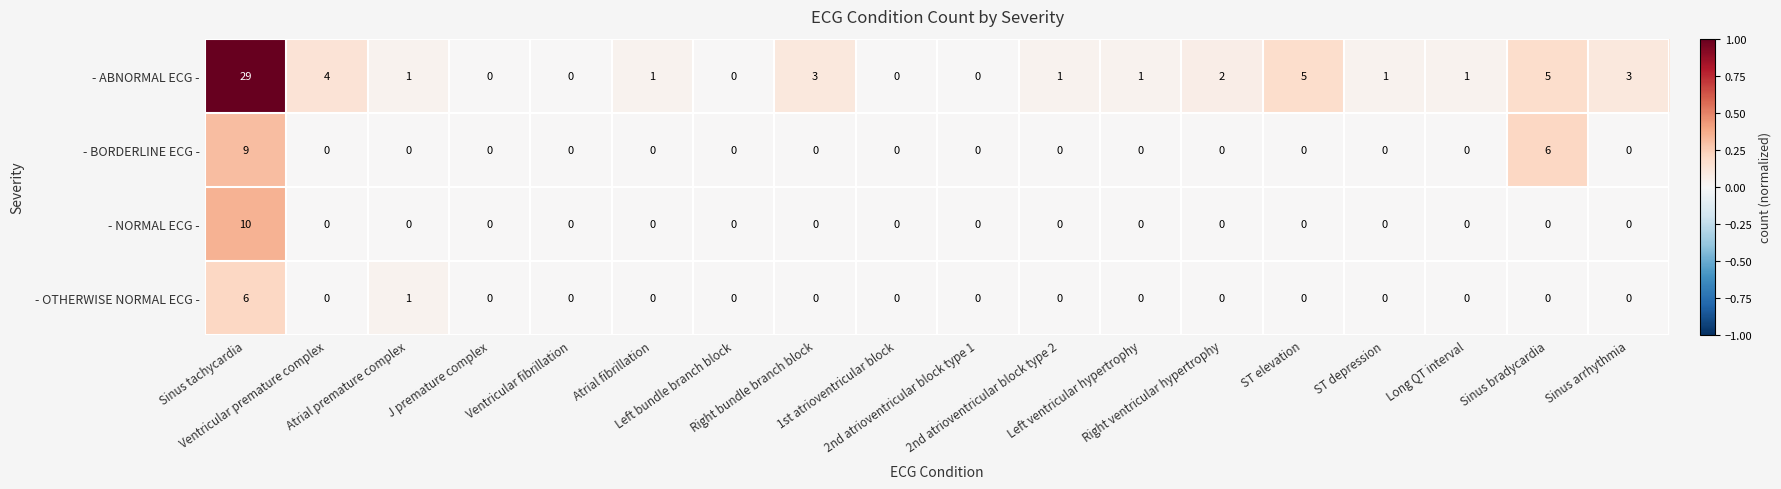

What is the maximum value for - NORMAL ECG -?

10